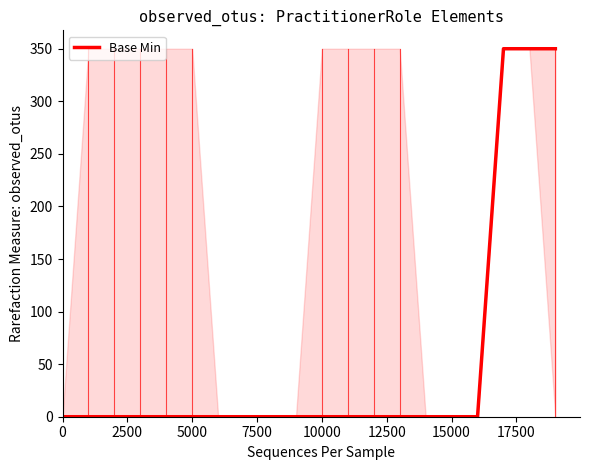

Is this an area chart (filled region under the line)?

No